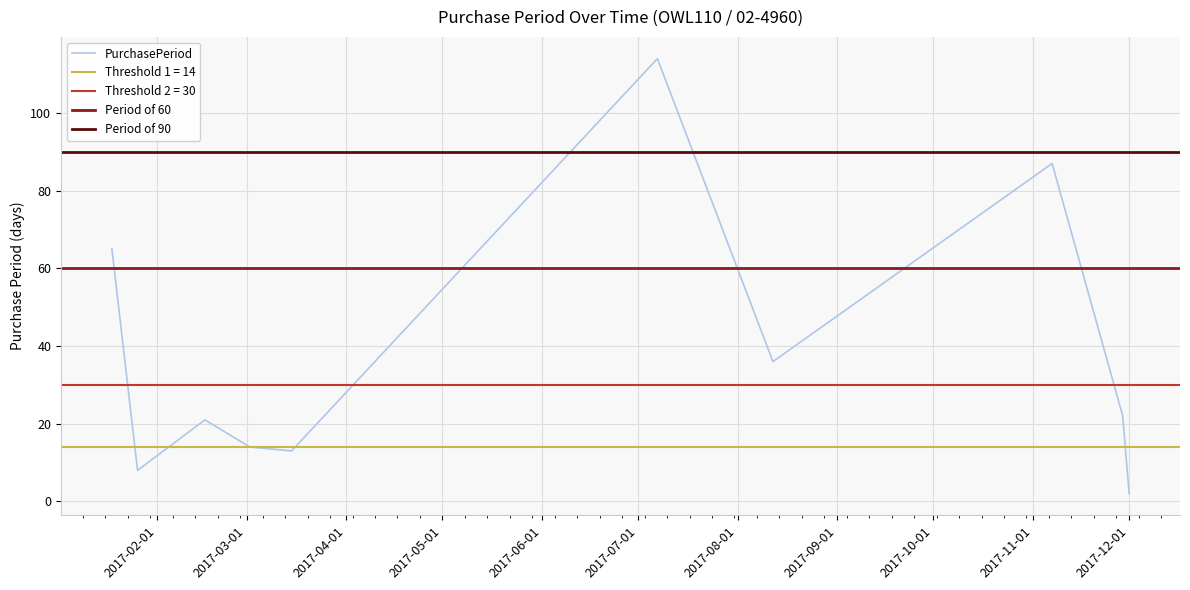

List the labels in order of value, largest first.

2017-07-07, 2017-11-07, 2017-01-18, 2017-08-12, 2017-11-29, 2017-02-16, 2017-03-02, 2017-03-15, 2017-01-26, 2017-12-01